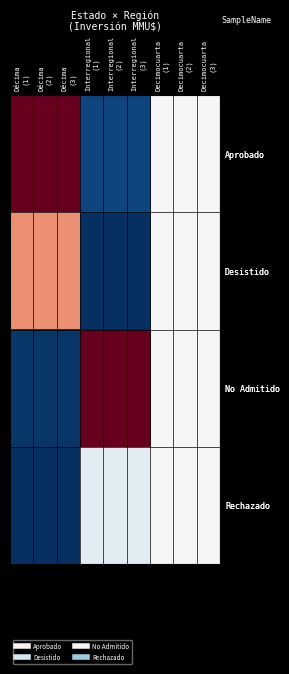

How many series are shown in this chart?

4